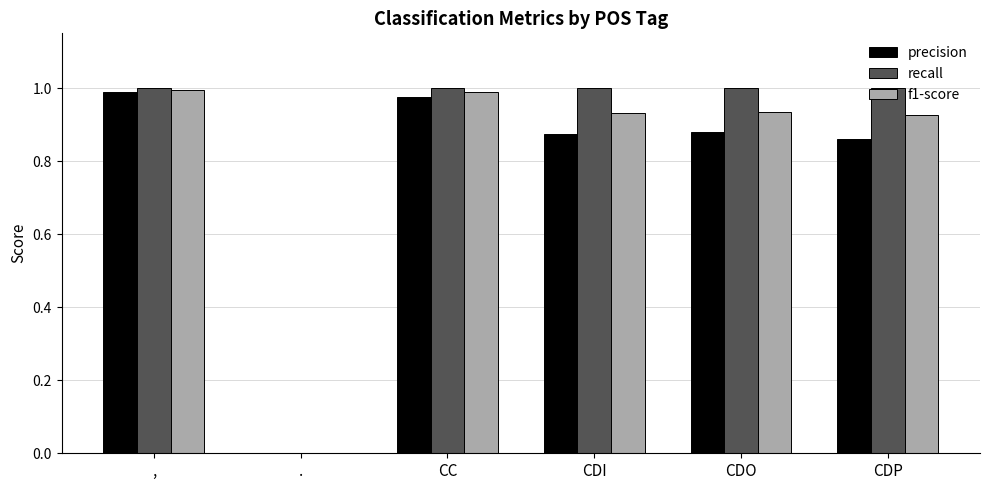

Which series has the largest total across all categories?

recall